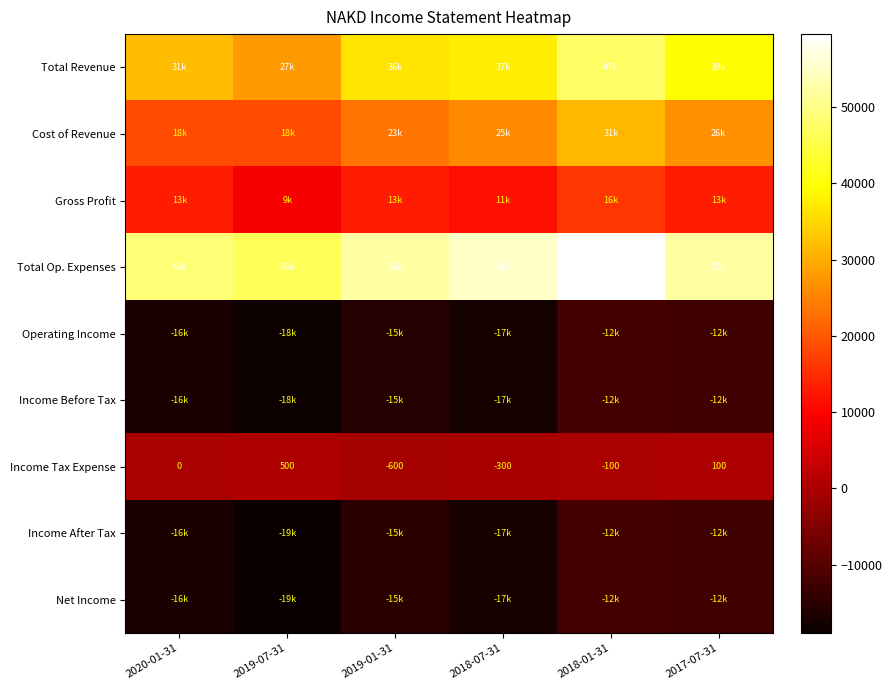

The Income Tax Expense series shows 809 at 2019-07-31. True or false?

False